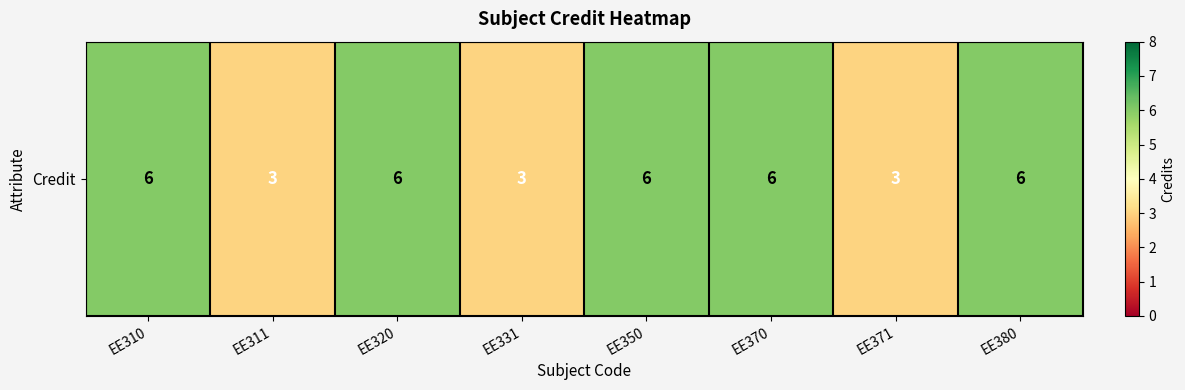

What is the sum of the values at EE350 and EE370?

12